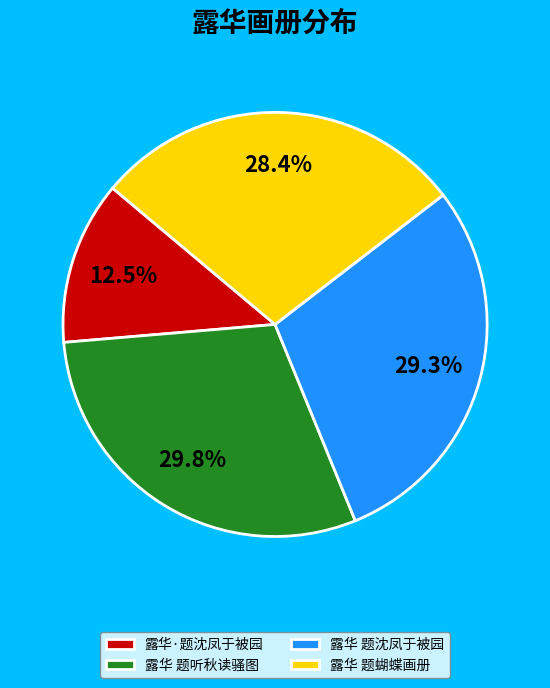

How many slices are in this pie chart?

4